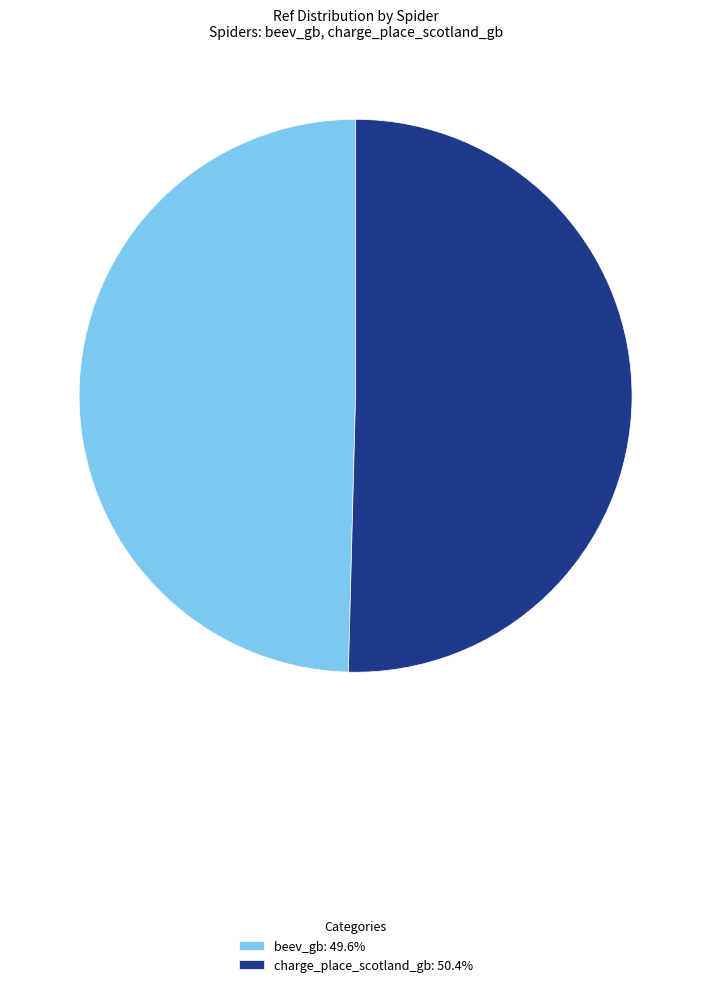

How many segments does this pie chart have?

2